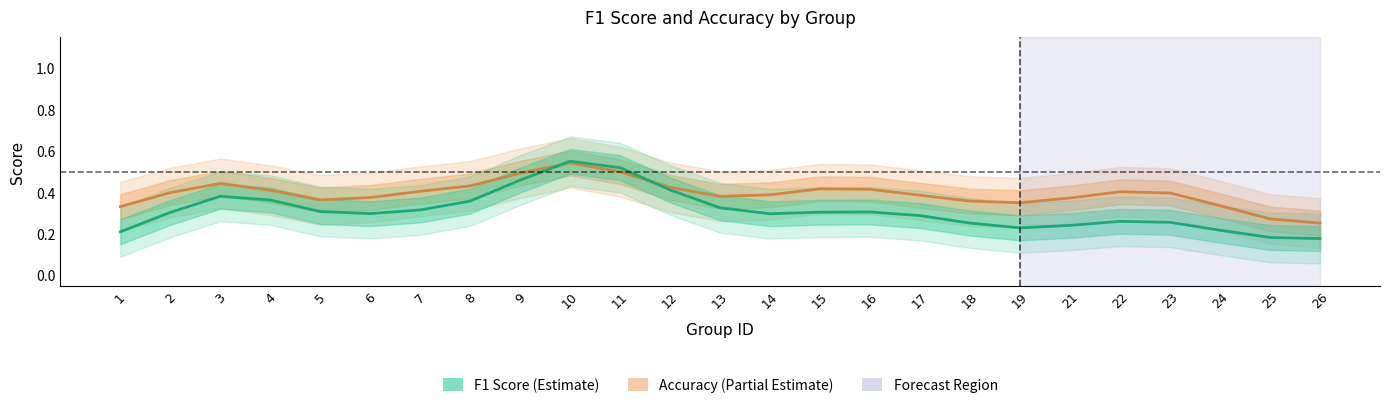

The value of f1 at 24 is 0.3. True or false?

False